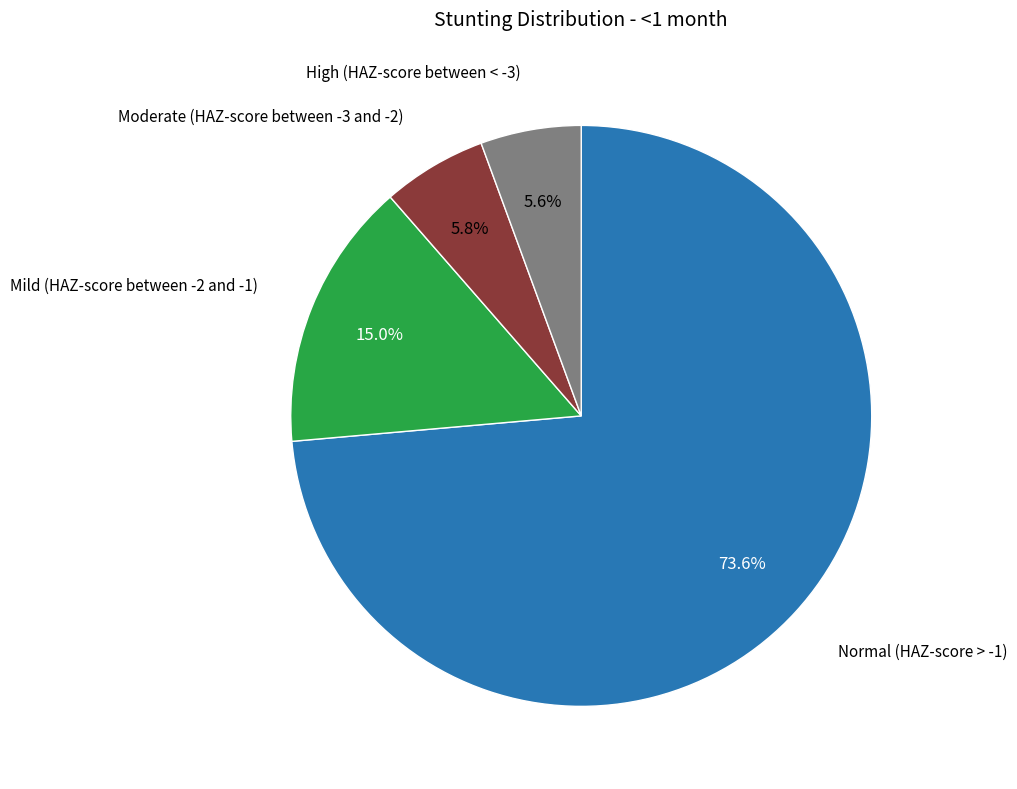

Is there any slice that represents more than half of the pie?

Yes